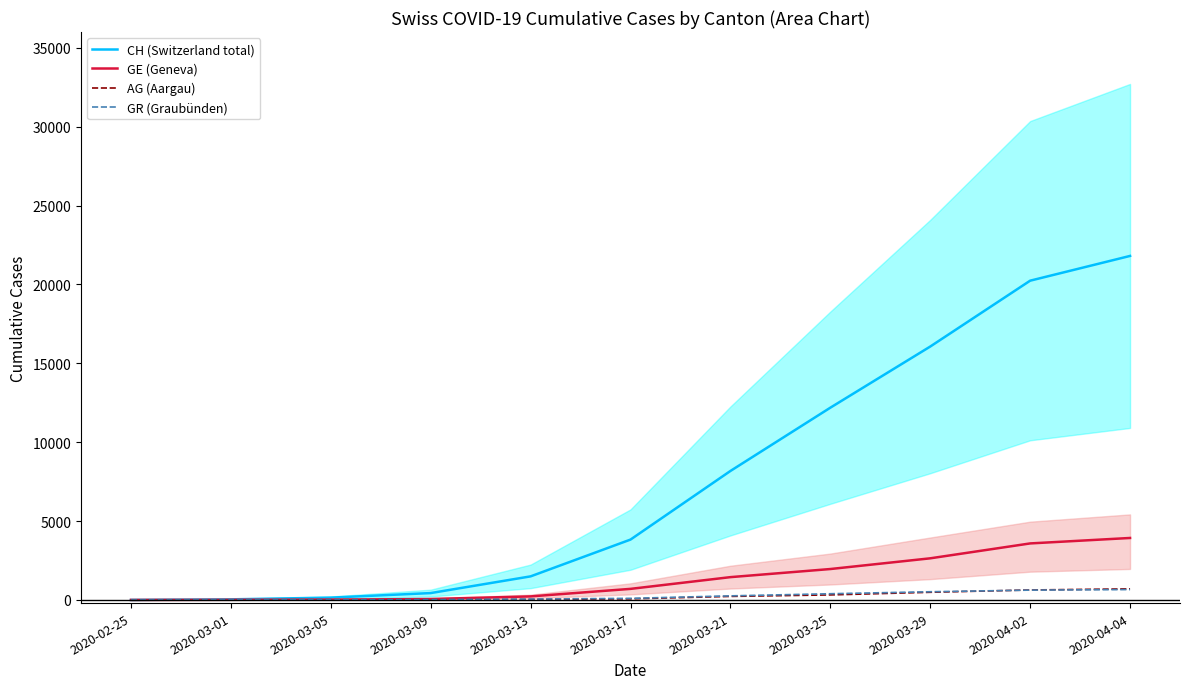

Reading left to right, transcribe all the data shown in this chart.

CH (Switzerland total): 0	38	146	435	1494	3826	8175	12186	16062	20237	21806
GE (Geneva): 0	9	20	59	224	701	1445	1959	2638	3582	3928
AG (Aargau): 0	4	11	15	30	69	223	318	485	631	702
GR (Graubünden): 0	6	14	18	53	101	258	393	519	622	657